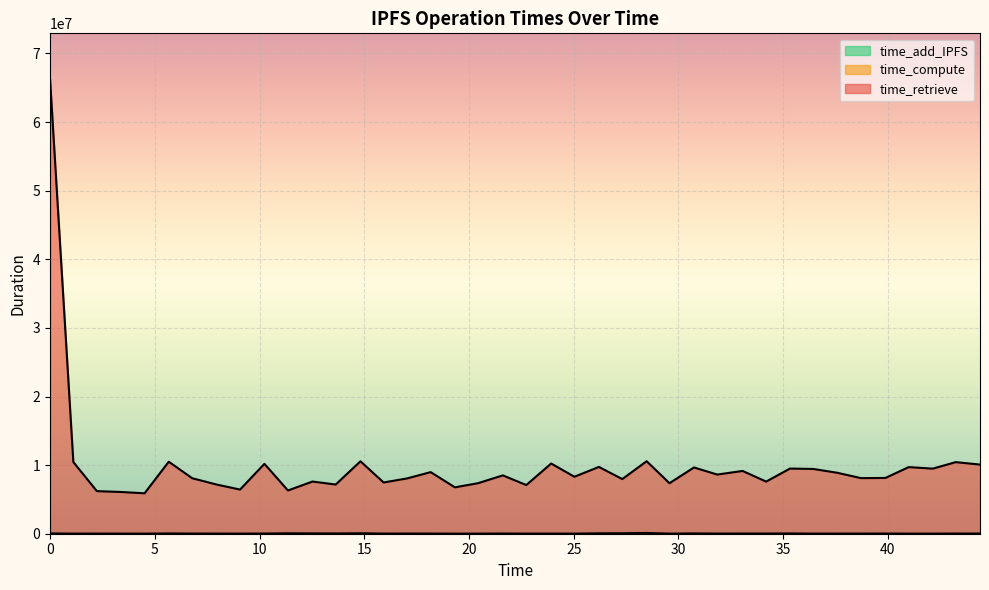

Does the chart display data point markers on the line(s)?

No